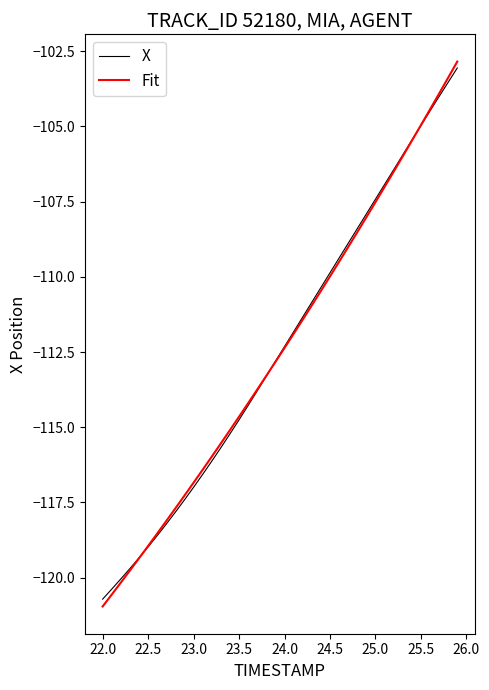

Reading left to right, what are all the values shown in this chart?

X: -120.7	-120.4	-120.0	-119.7	-119.3	-119.0	-118.6	-118.2	-117.8	-117.4	-117.0	-116.6	-116.1	-115.7	-115.2	-114.8	-114.3	-113.8	-113.3	-112.8	-112.3	-111.8	-111.3	-110.8	-110.4	-109.9	-109.4	-108.9	-108.4	-107.9	-107.4	-106.9	-106.4	-105.9	-105.5	-105.0	-104.5	-104.0	-103.5	-103.1
Fit: -121.0	-120.6	-120.2	-119.8	-119.4	-118.9	-118.5	-118.1	-117.7	-117.3	-116.8	-116.4	-116.0	-115.5	-115.1	-114.7	-114.2	-113.7	-113.3	-112.8	-112.4	-111.9	-111.4	-110.9	-110.5	-110.0	-109.5	-109.0	-108.5	-108.0	-107.5	-107.0	-106.5	-106.0	-105.5	-105.0	-104.4	-103.9	-103.4	-102.8